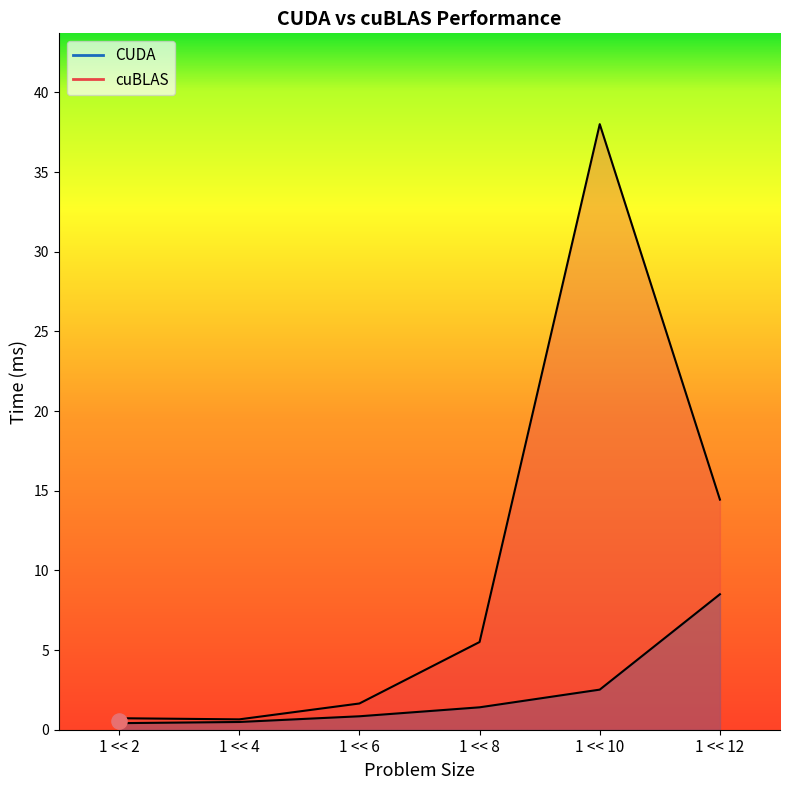

Which series has the largest total across all categories?

cuBLAS